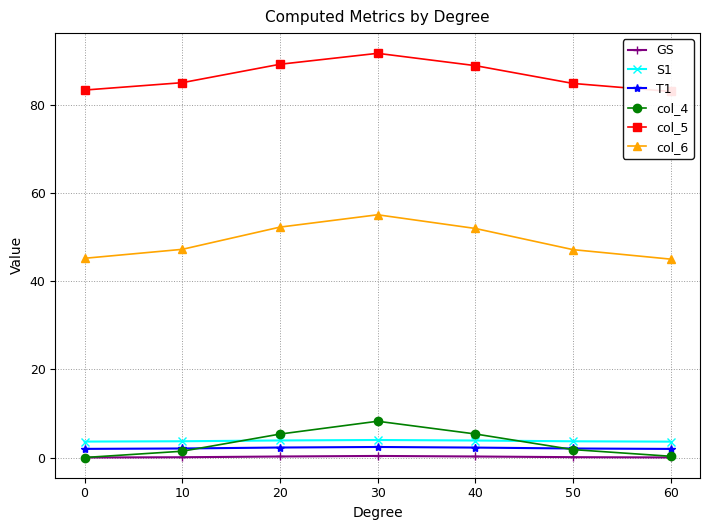

Is this an area chart (filled region under the line)?

No